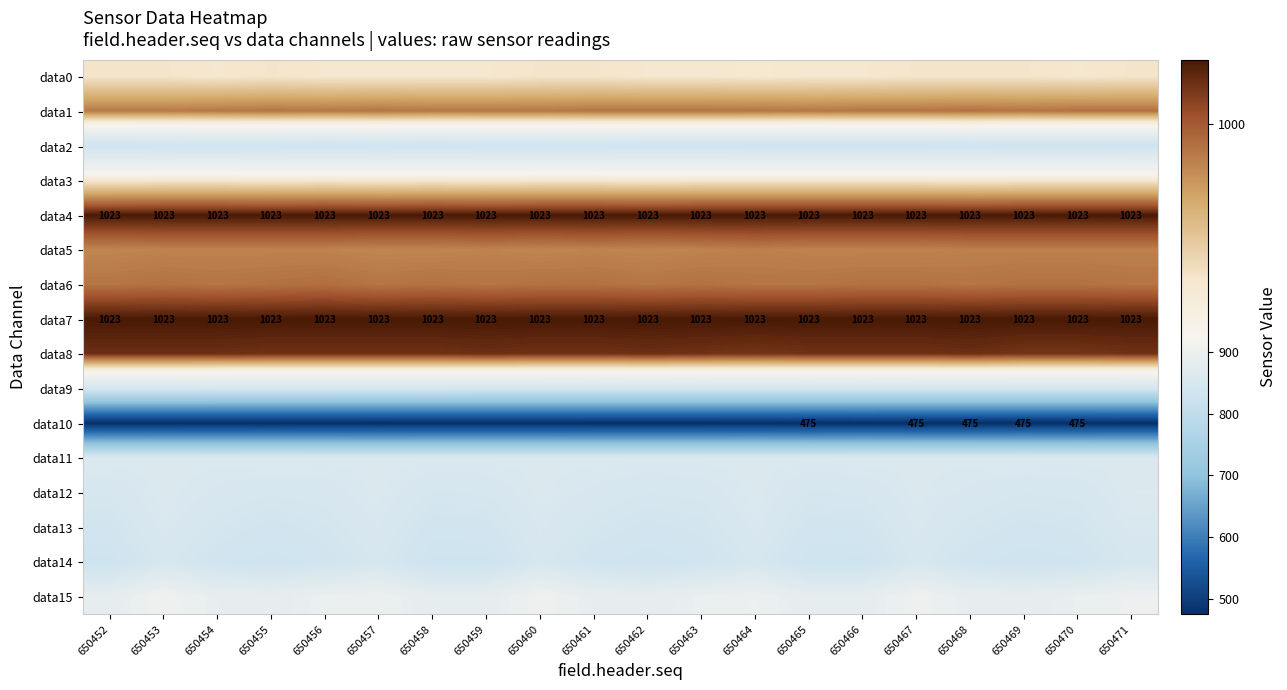

The value of data10 at 650465 is 205. True or false?

False